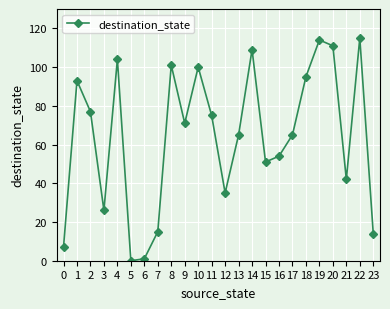

Where is the data nearest to the value 57?

16